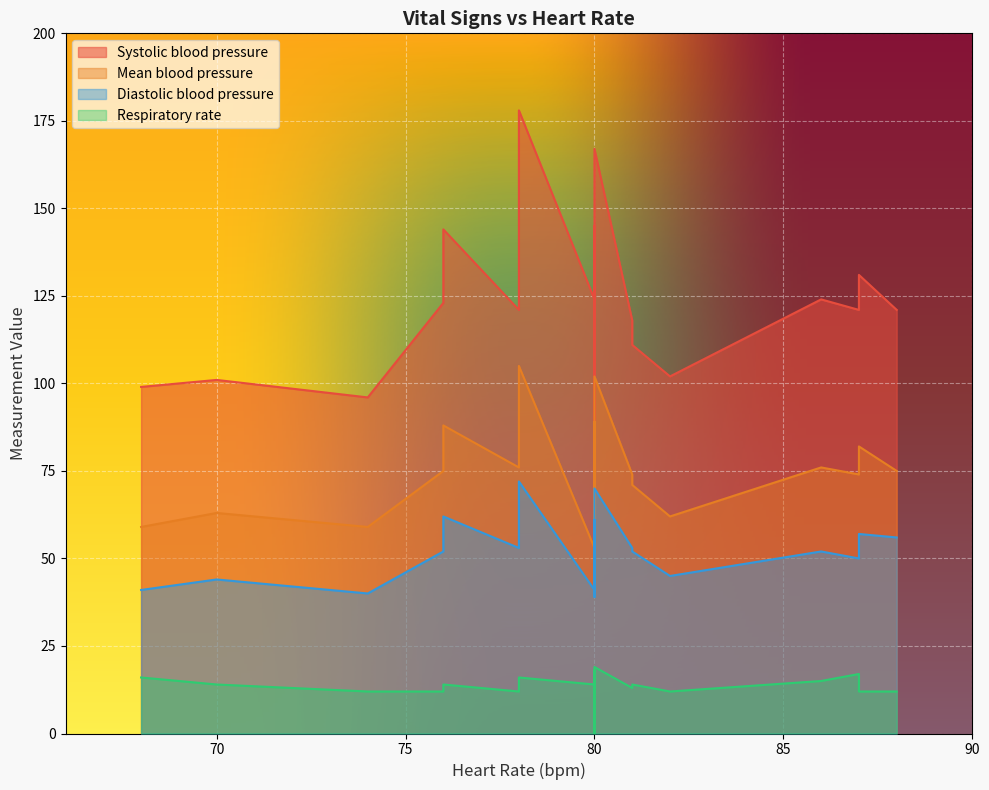

The value of Mean blood pressure at 18 is 22. True or false?

False